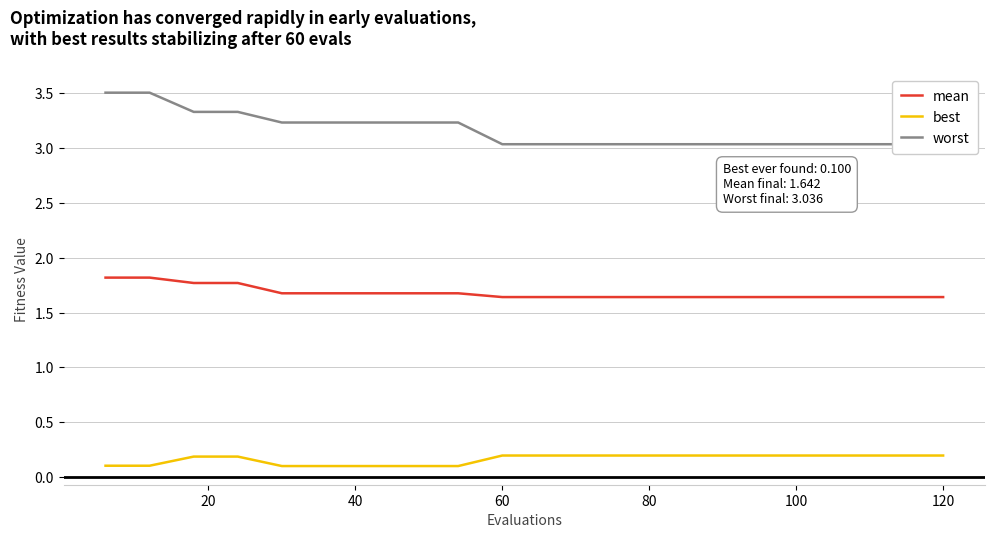

How many best values are between 0 and 1?

20